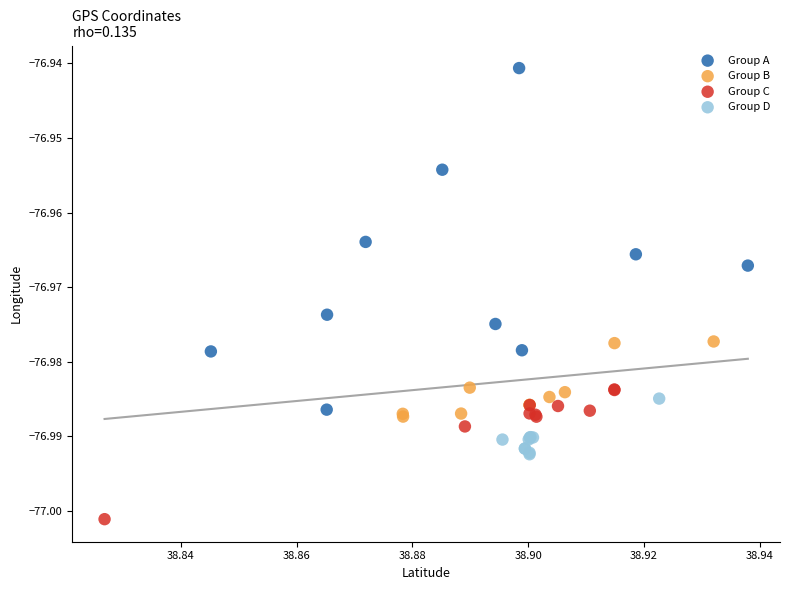

Which series reaches the maximum Y coordinate?

Group A